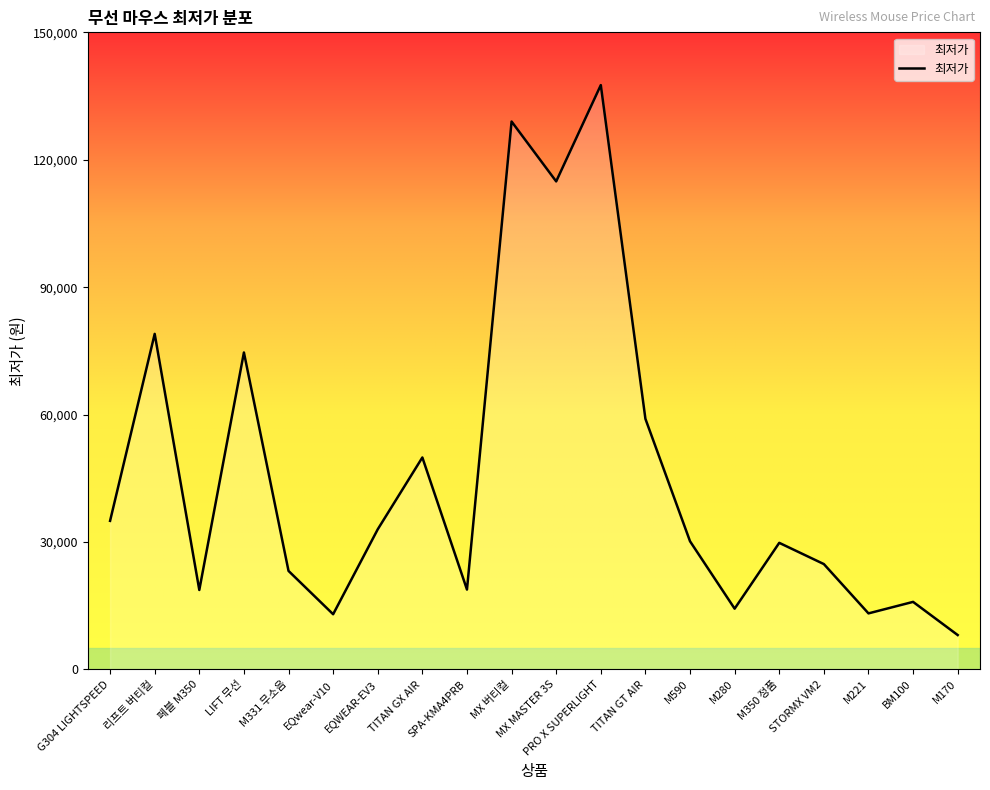

What is the difference between the maximum and minimum values?

129490